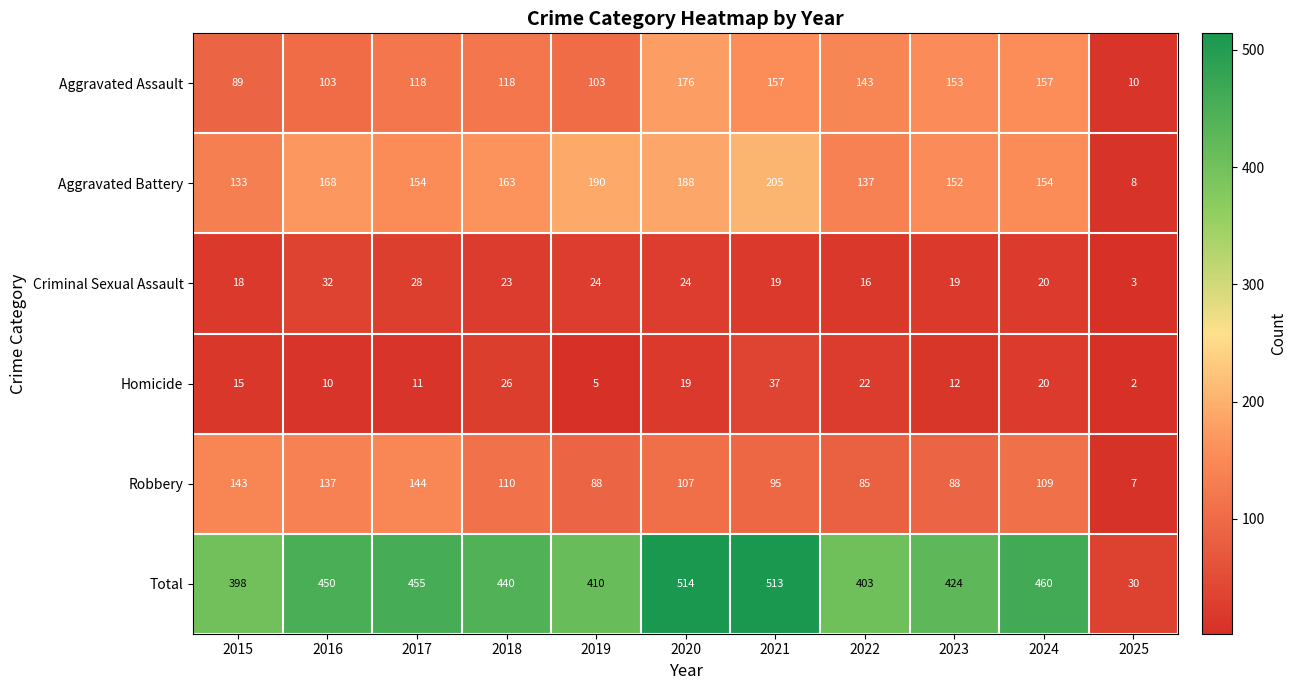

Rank the series by their maximum value, from highest to lowest.

Total, Aggravated Battery, Aggravated Assault, Robbery, Homicide, Criminal Sexual Assault